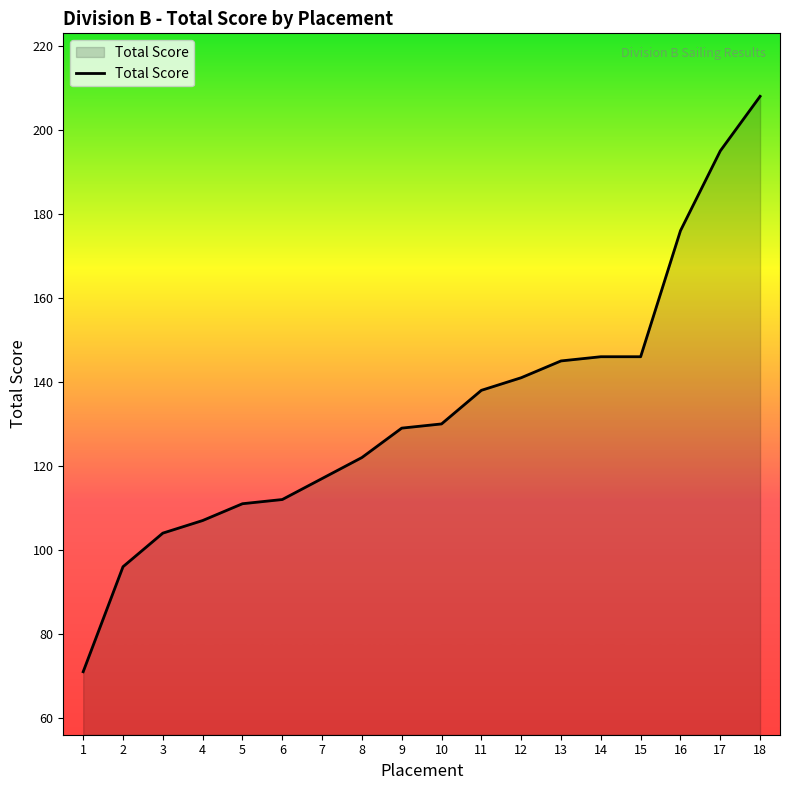

What is the difference between the values at 5 and 10?

19